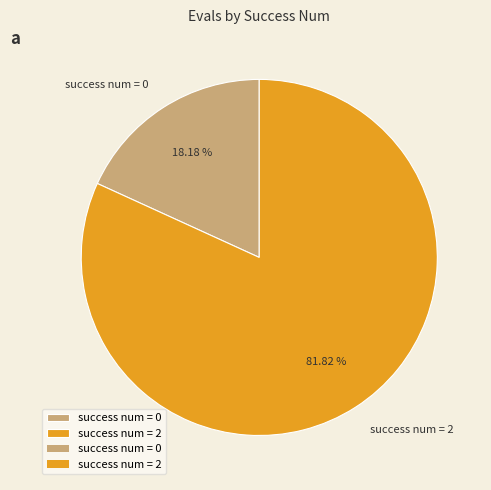

To the nearest percent, what is the average slice percentage?

50%